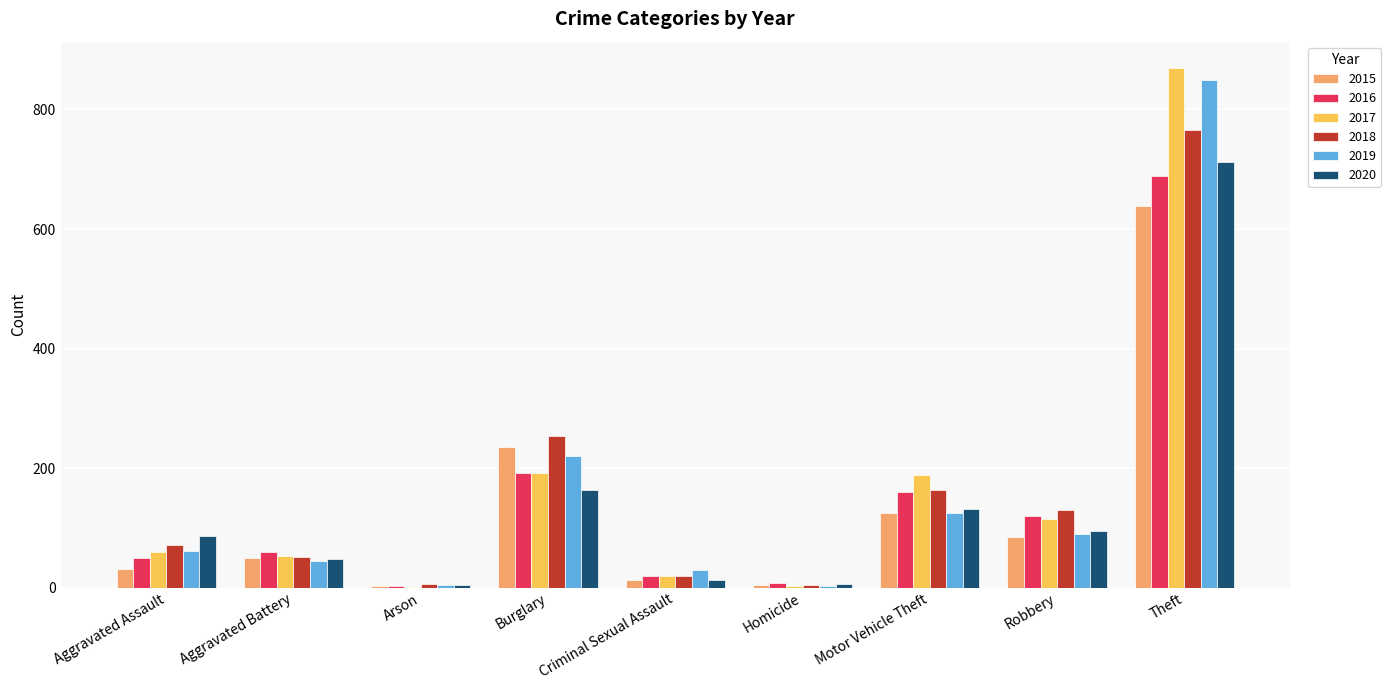

At which category is the sum across all series the highest?

Theft